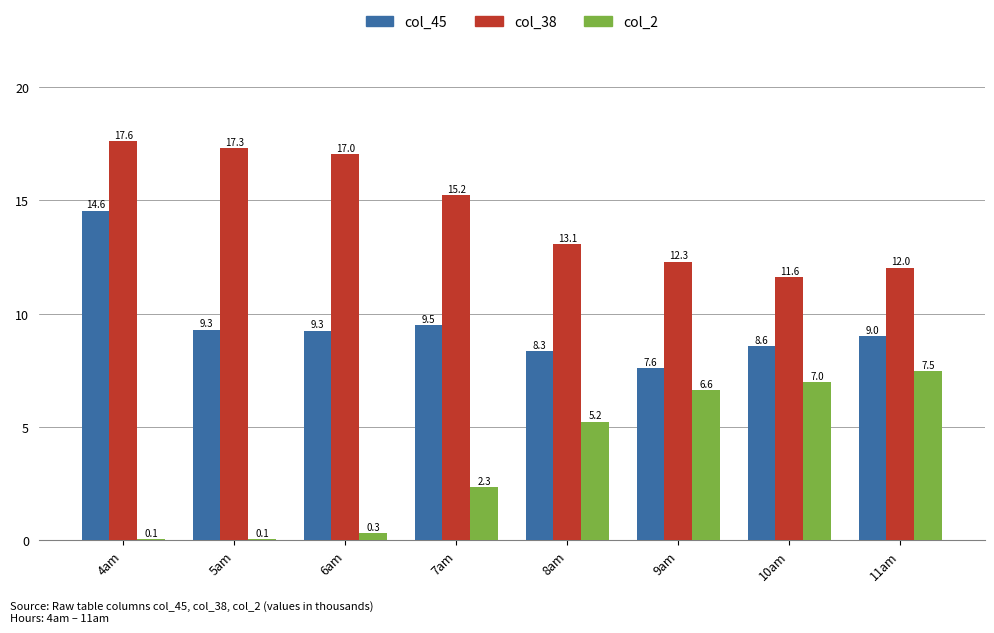

At which label is col_2 closest to 3?

7am